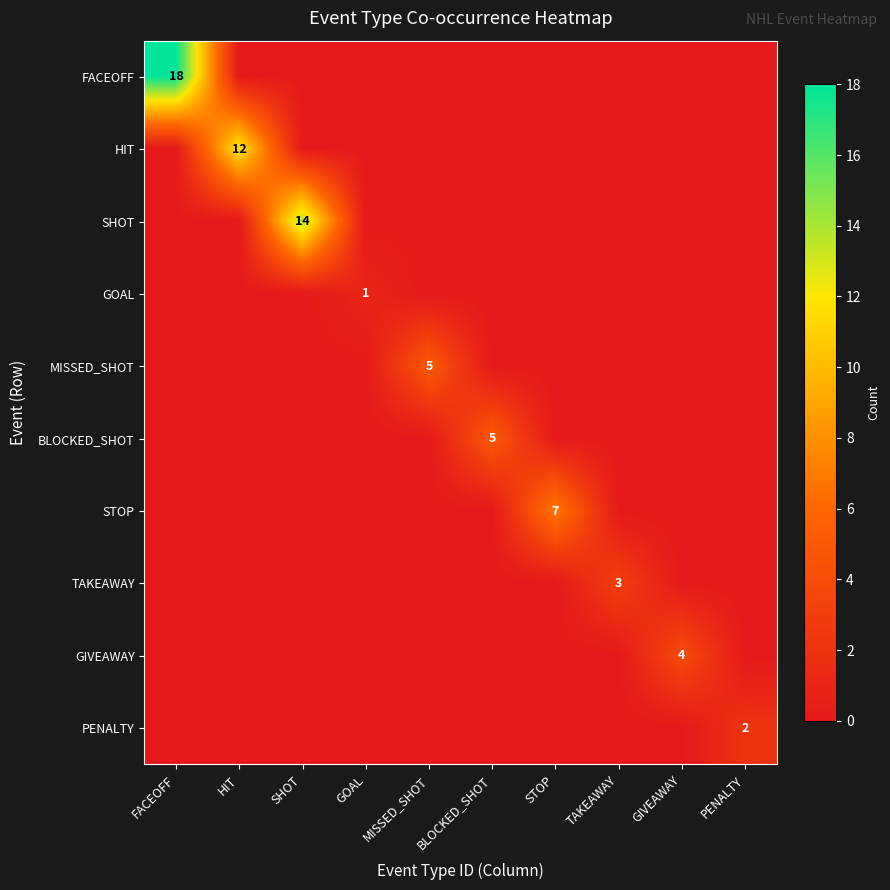

What is the sum of all MISSED_SHOT values?

5